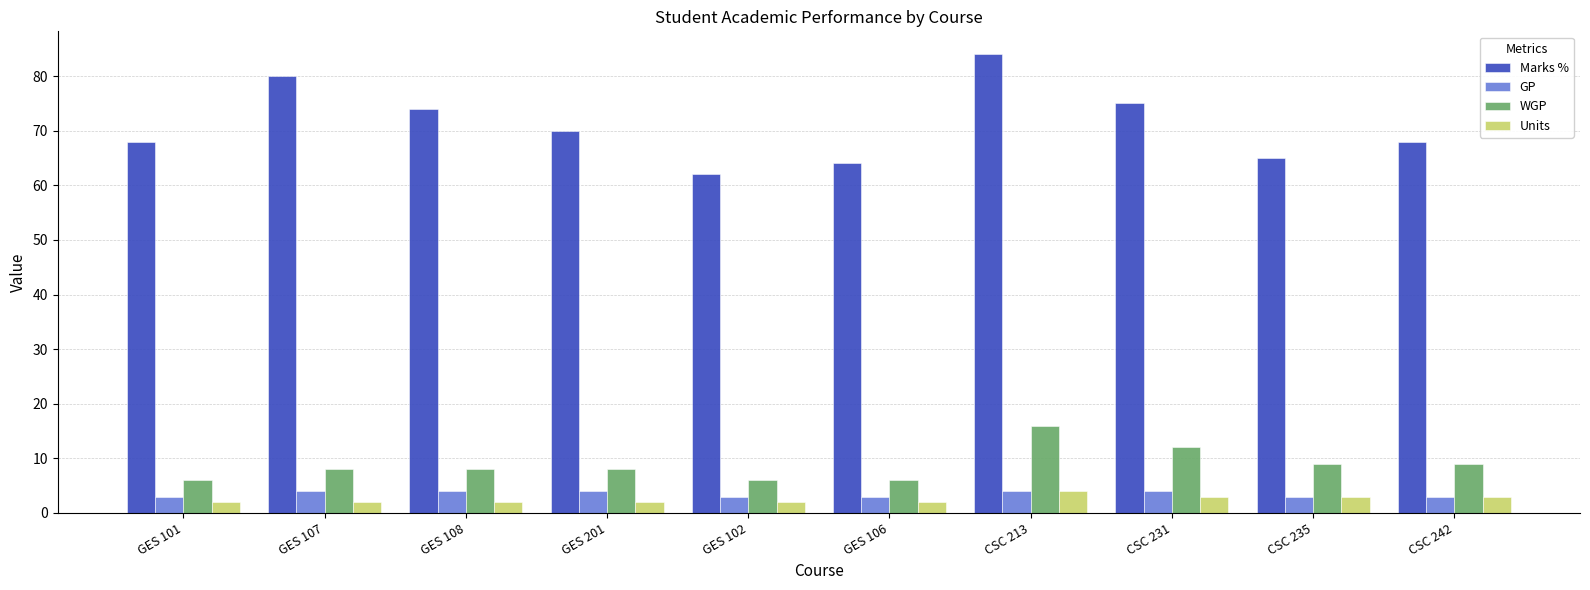

Which label corresponds to the largest value in the chart?

CSC 213